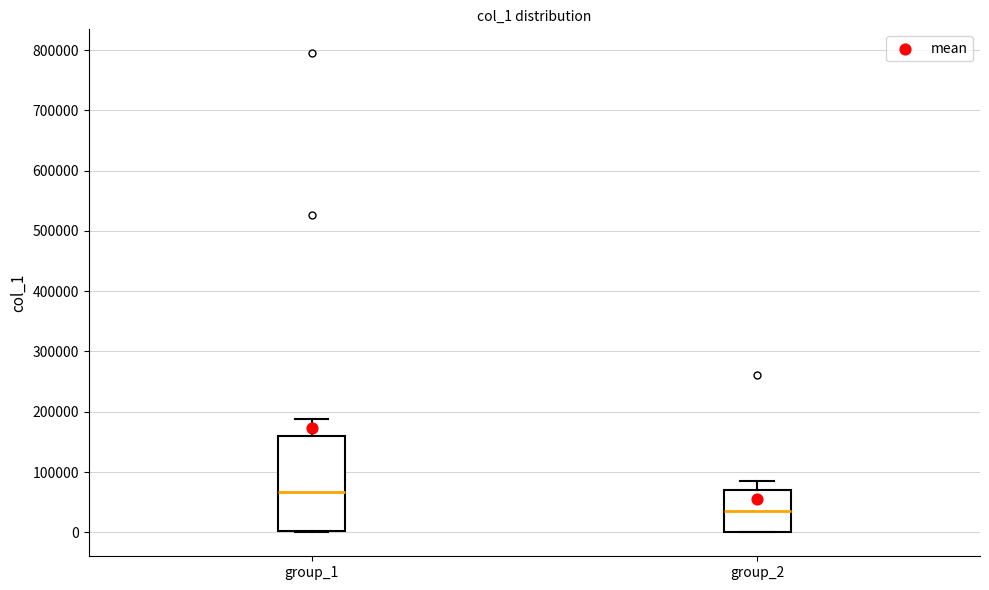

Where is the lower edge of the box for group_2 on the y-axis? The values are not printed on the chart, so give them approximately, as read against the axis.

0